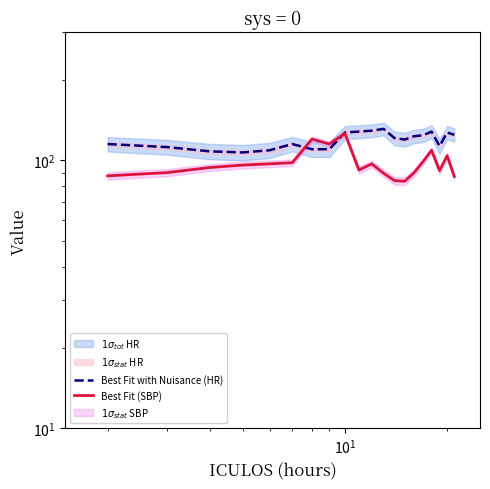

At how many categories does at least one series exceed 91?

20